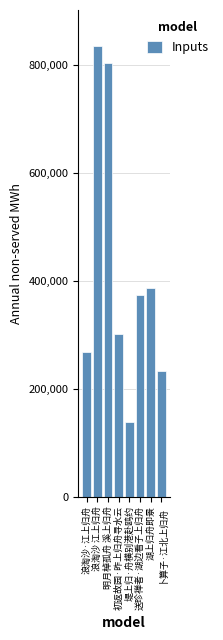

Does the chart contain stacked bars?

No